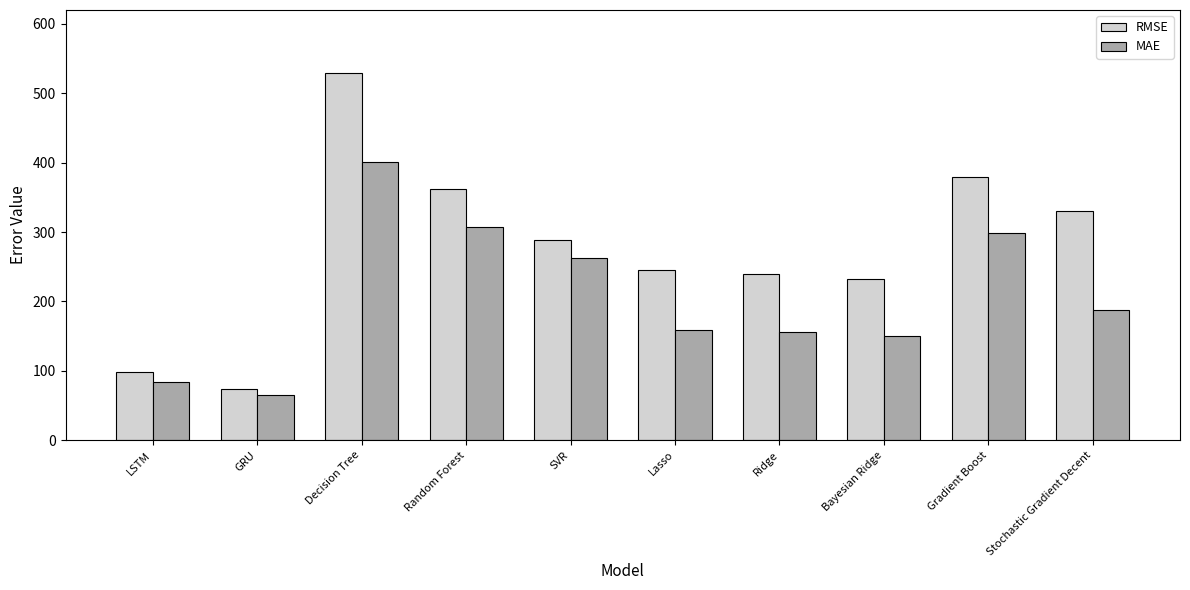

The value of RMSE at Bayesian Ridge is 232.0. True or false?

True